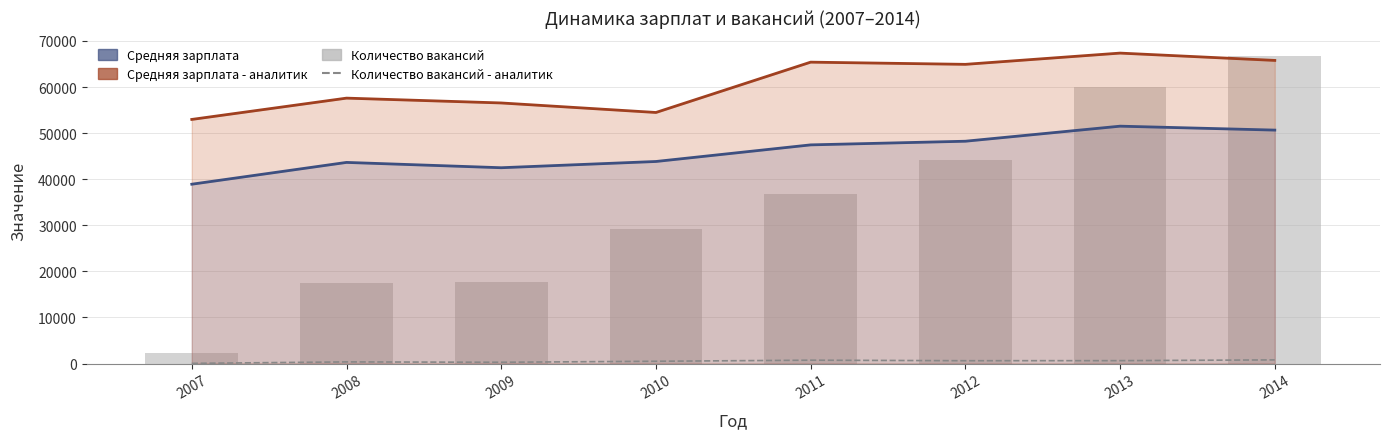

Reading left to right, transcribe all the data shown in this chart.

Средняя зарплата: 38916	43646	42492	43846	47451	48243	51510	50658
Средняя зарплата - аналитик: 52973	57596	56547	54481	65403	64927	67367	65779
Количество вакансий - аналитик: 40	354	278	495	728	615	629	794
Количество вакансий: 2196	17549	17709	29093	36700	44153	59954	66837